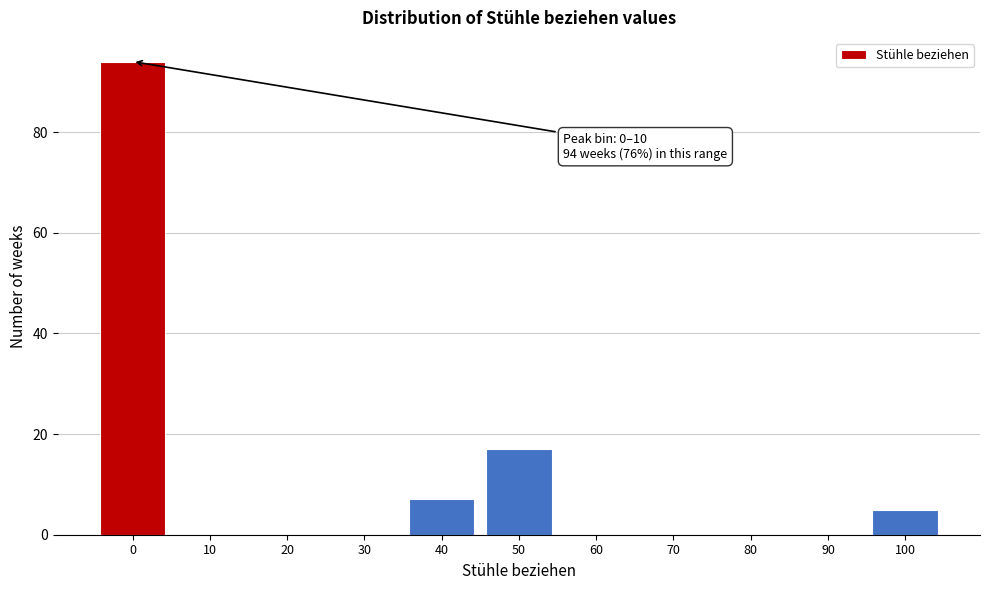

Reading right to left, list all the values displayed in this chart.

100=5	90=0	80=0	70=0	60=0	50=17	40=7	30=0	20=0	10=0	0=94